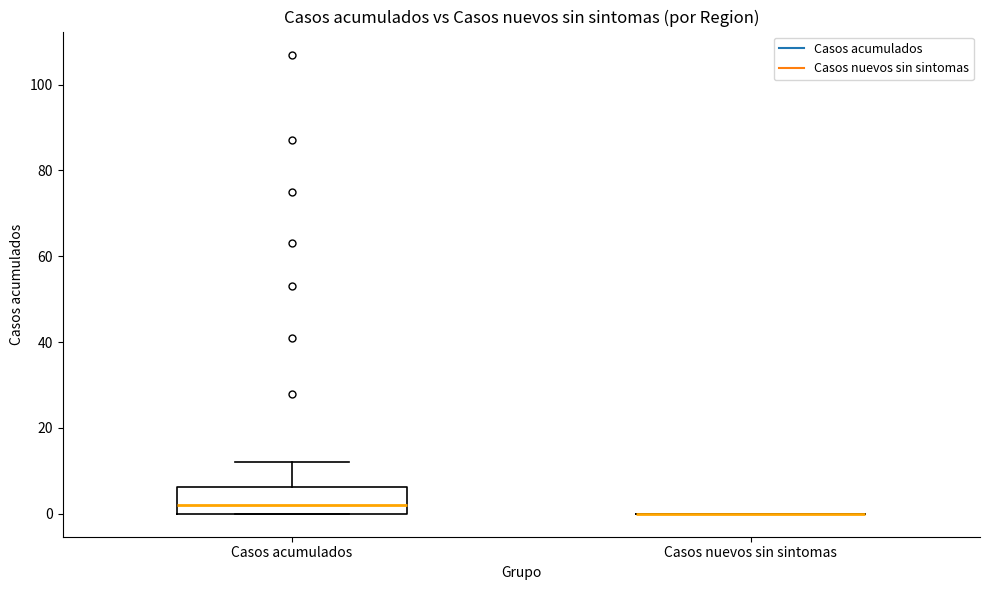

Reading left to right, transcribe this box plot: for each box, give where its median line is, the range the box spans, and where its two whiskers end, as read against the y-axis. The values are not printed on the chart, so give them approximately, as read against the axis.

Casos acumulados: median 2, box 0 to 6, whiskers 0 to 12
Casos nuevos sin sintomas: box collapsed to a line at 0, whiskers 0 to 0